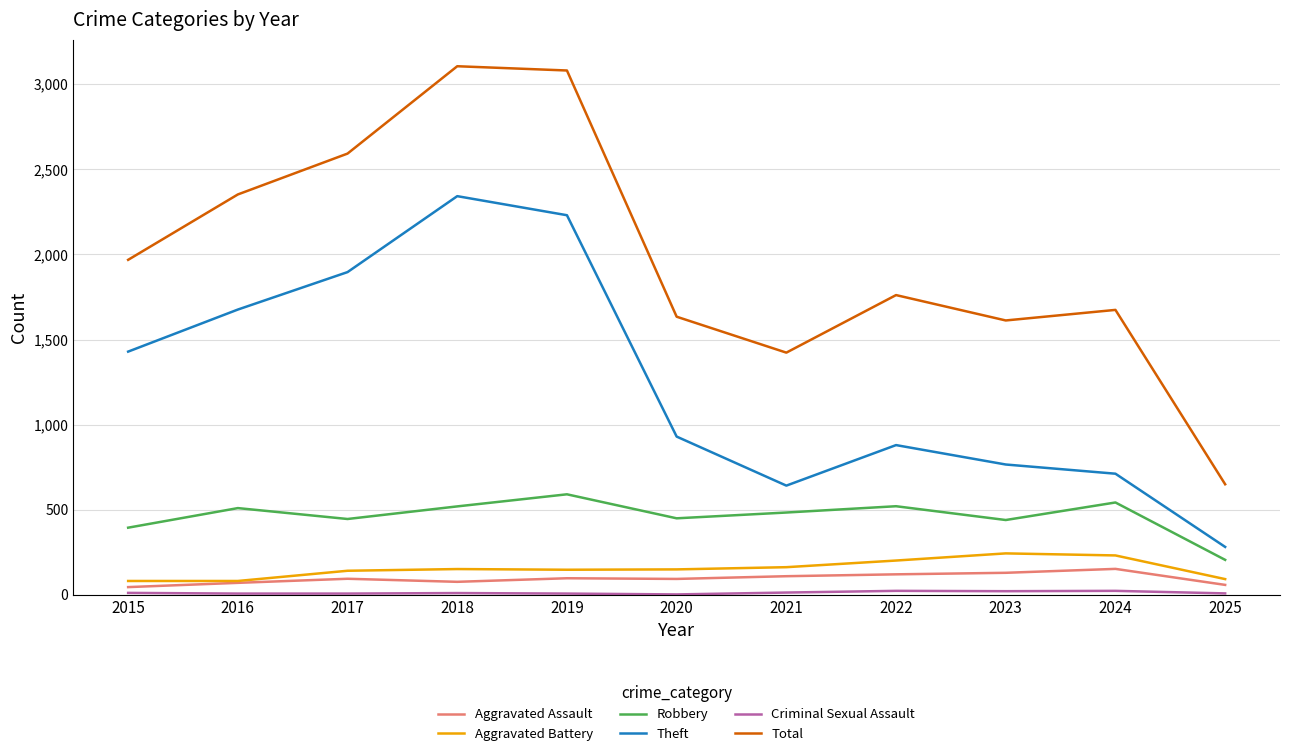

Which series has the largest total across all categories?

Total